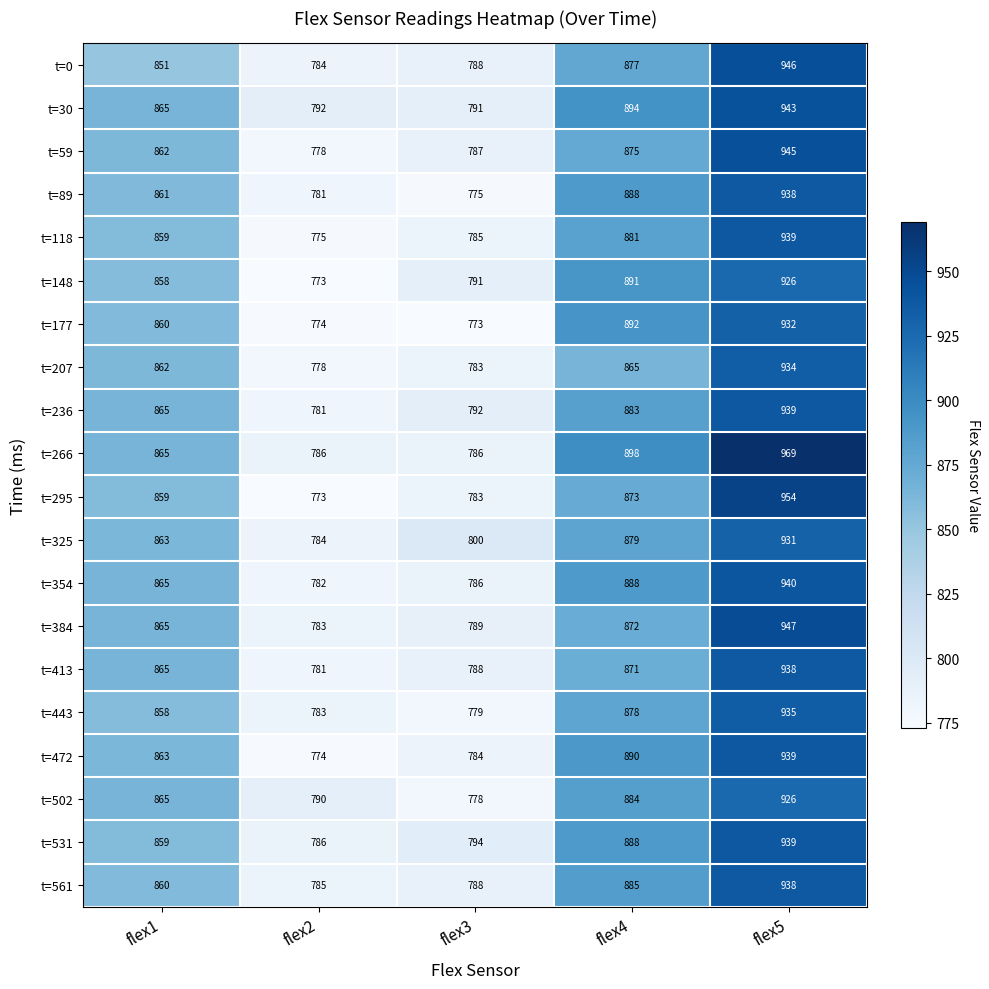

How many series are shown in this chart?

20